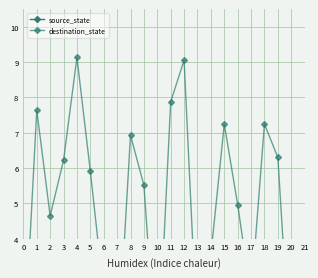

How many values in the source_state series exceed 0?

20